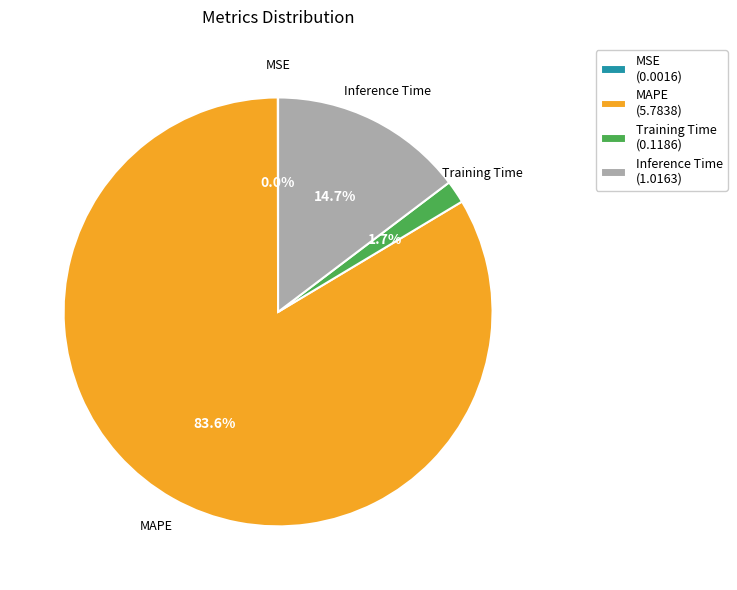

To the nearest percent, what portion does MAPE represent?

84%